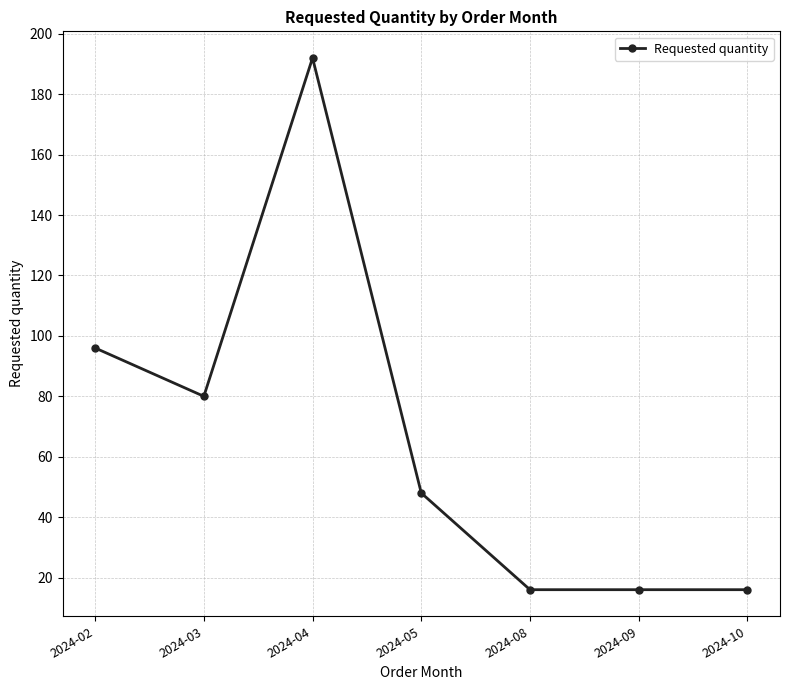

Count the number of categories in the chart.

7